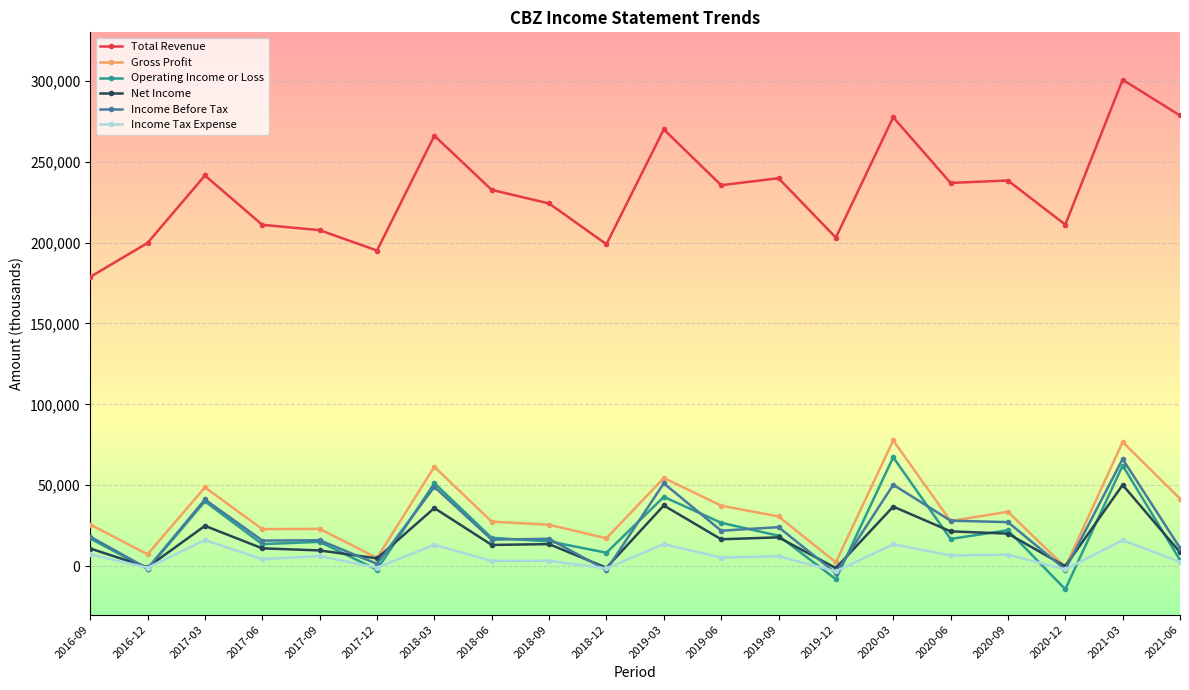

Between 2017-09 and 2019-09, which series saw the biggest shift?

Total Revenue